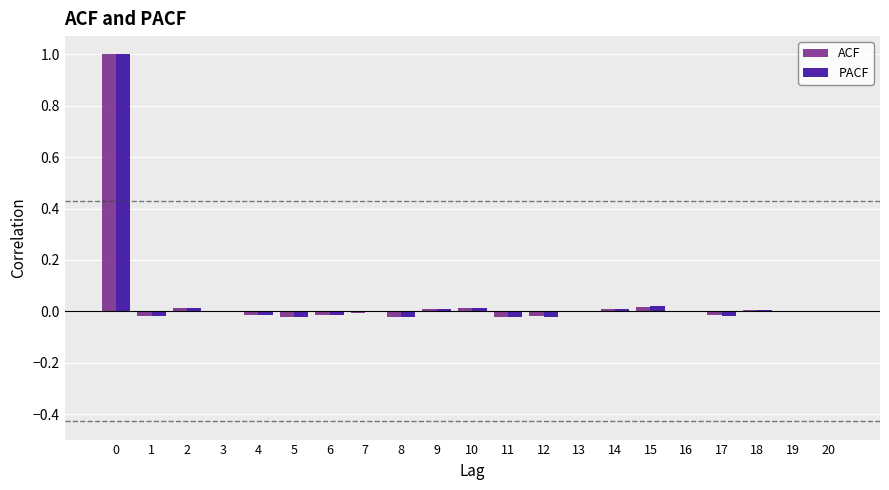

Are the bars grouped side by side (vs. stacked)?

Yes